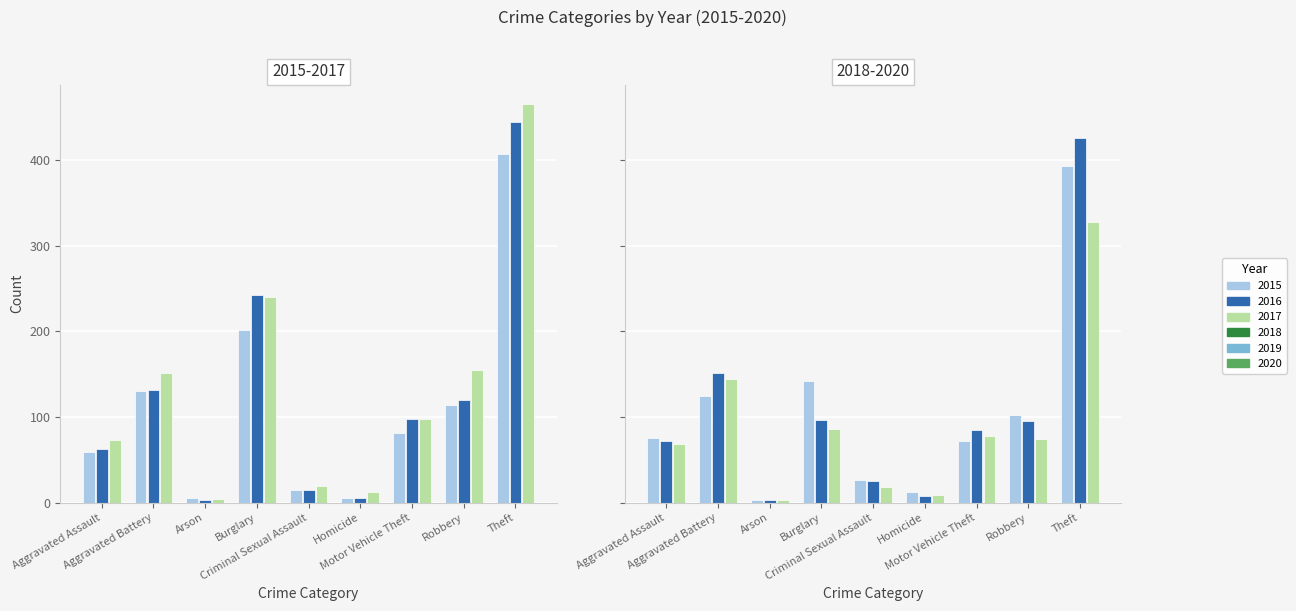

At which label does 2019 first exceed 85?

Aggravated Battery